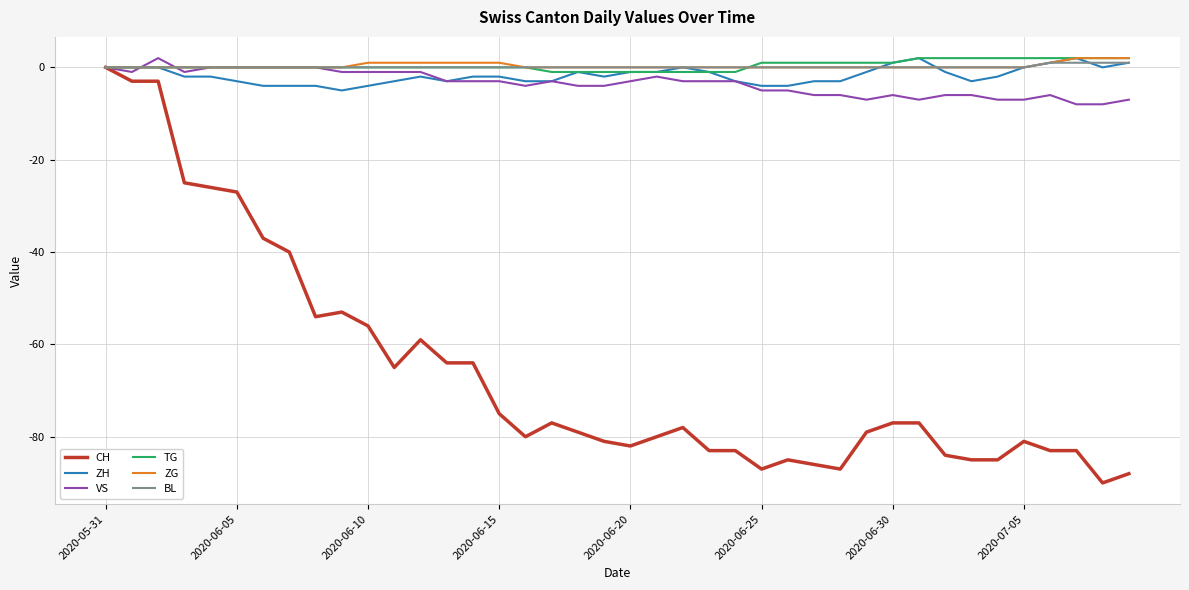

What is the minimum value shown in the chart?

-90